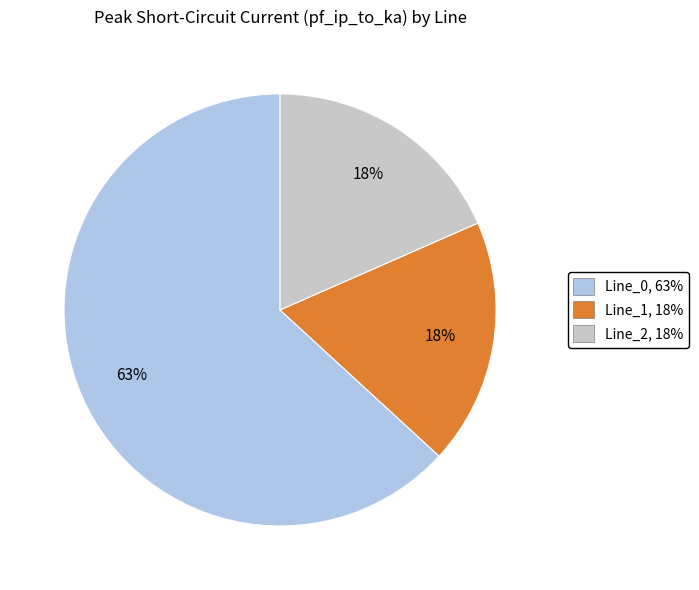

To the nearest percent, what percentage of the pie is Line_2?

18%